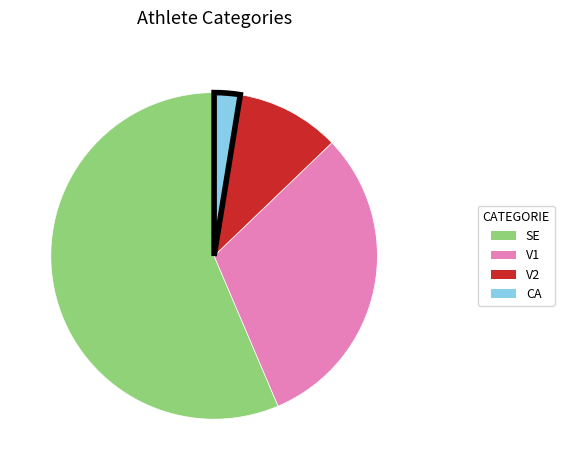

Is there a majority slice in this chart?

Yes